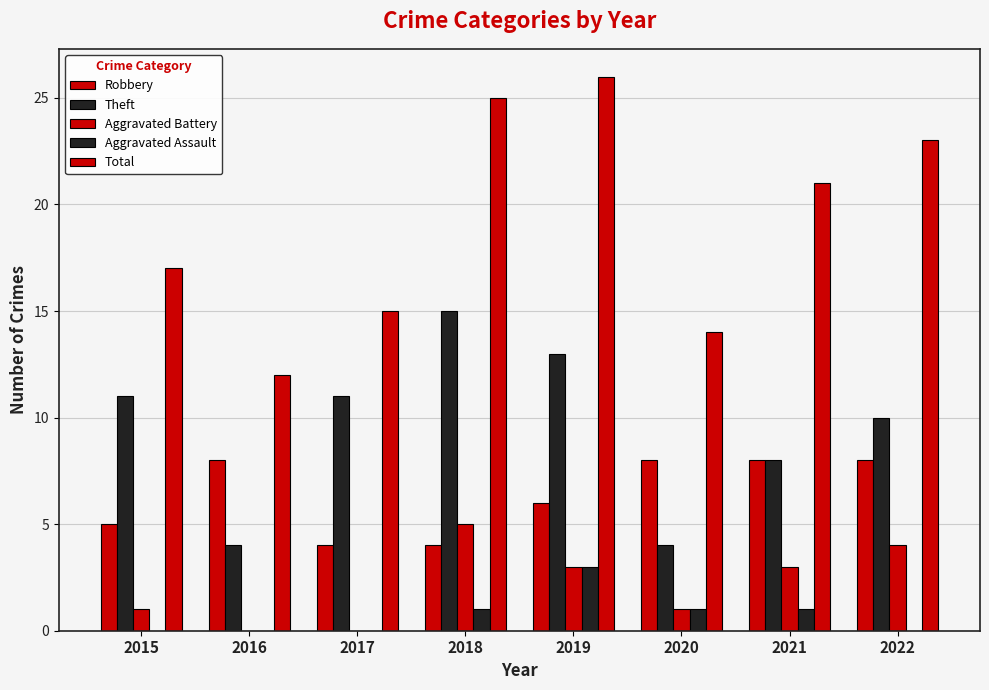

How many distinct data groups are displayed?

5